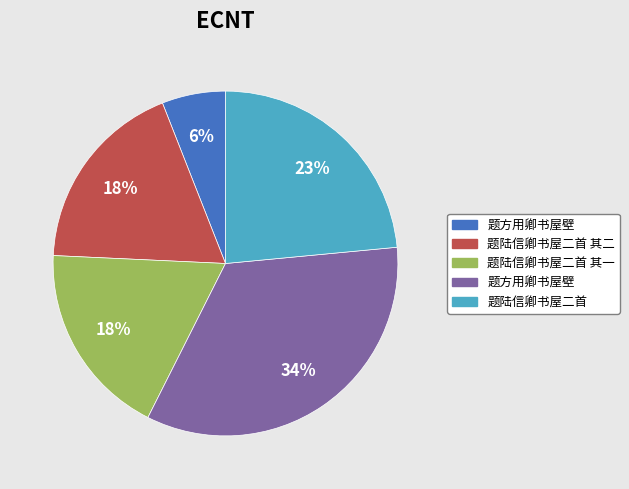

To the nearest percent, what is the difference between the largest and smallest slice percentages?

28%